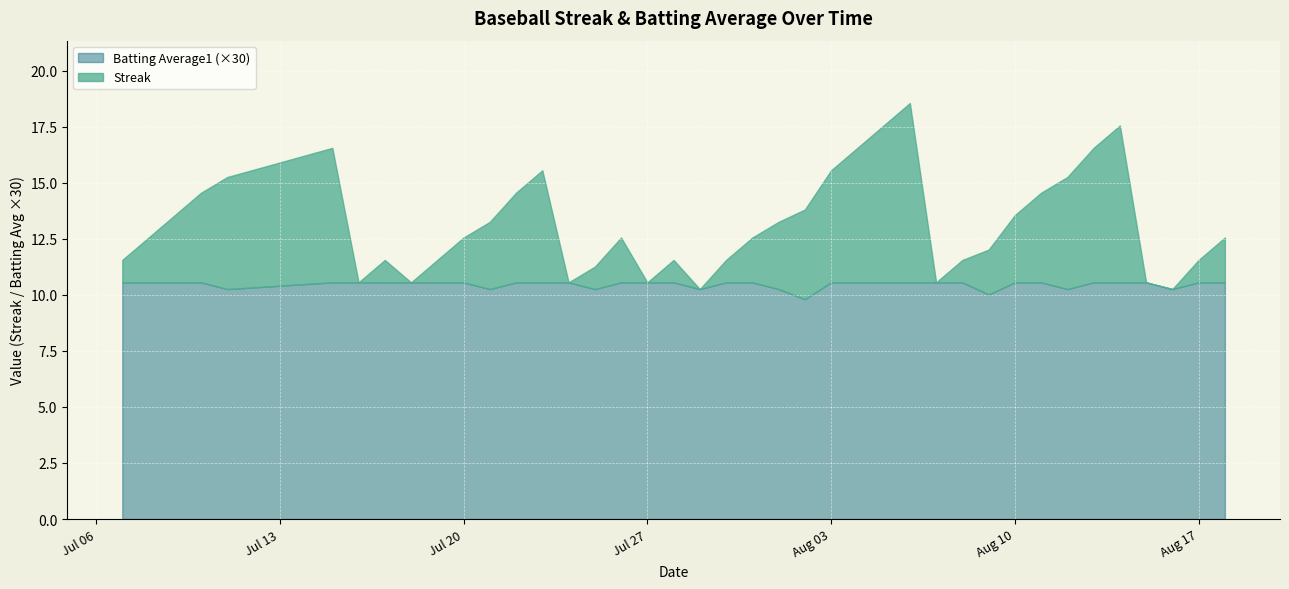

Reading left to right, list all the values displayed in this chart.

Streak: 2010-07-07=1.0	2010-07-08=2.0	2010-07-09=3.0	2010-07-10=4.0	2010-07-11=5.0	2010-07-15=6.0	2010-07-16=0.0	2010-07-17=1.0	2010-07-18=0.0	2010-07-19=1.0	2010-07-20=2.0	2010-07-21=3.0	2010-07-22=4.0	2010-07-23=5.0	2010-07-24=0.0	2010-07-25=1.0	2010-07-26=2.0	2010-07-27=0.0	2010-07-28=1.0	2010-07-29=0.0	2010-07-30=1.0	2010-07-31=2.0	2010-08-01=3.0	2010-08-02=4.0	2010-08-03=5.0	2010-08-04=6.0	2010-08-05=7.0	2010-08-06=8.0	2010-08-07=0.0	2010-08-08=1.0	2010-08-09=2.0	2010-08-10=3.0	2010-08-11=4.0	2010-08-12=5.0	2010-08-13=6.0	2010-08-14=7.0	2010-08-15=0.0	2010-08-16=0.0	2010-08-17=1.0	2010-08-18=2.0
Batting Average1: 2010-07-07=0.4	2010-07-08=0.4	2010-07-09=0.4	2010-07-10=0.4	2010-07-11=0.3	2010-07-15=0.4	2010-07-16=0.4	2010-07-17=0.4	2010-07-18=0.4	2010-07-19=0.4	2010-07-20=0.4	2010-07-21=0.3	2010-07-22=0.4	2010-07-23=0.4	2010-07-24=0.4	2010-07-25=0.3	2010-07-26=0.4	2010-07-27=0.4	2010-07-28=0.4	2010-07-29=0.3	2010-07-30=0.4	2010-07-31=0.4	2010-08-01=0.3	2010-08-02=0.3	2010-08-03=0.4	2010-08-04=0.4	2010-08-05=0.4	2010-08-06=0.4	2010-08-07=0.4	2010-08-08=0.4	2010-08-09=0.3	2010-08-10=0.4	2010-08-11=0.4	2010-08-12=0.3	2010-08-13=0.4	2010-08-14=0.4	2010-08-15=0.4	2010-08-16=0.3	2010-08-17=0.4	2010-08-18=0.4